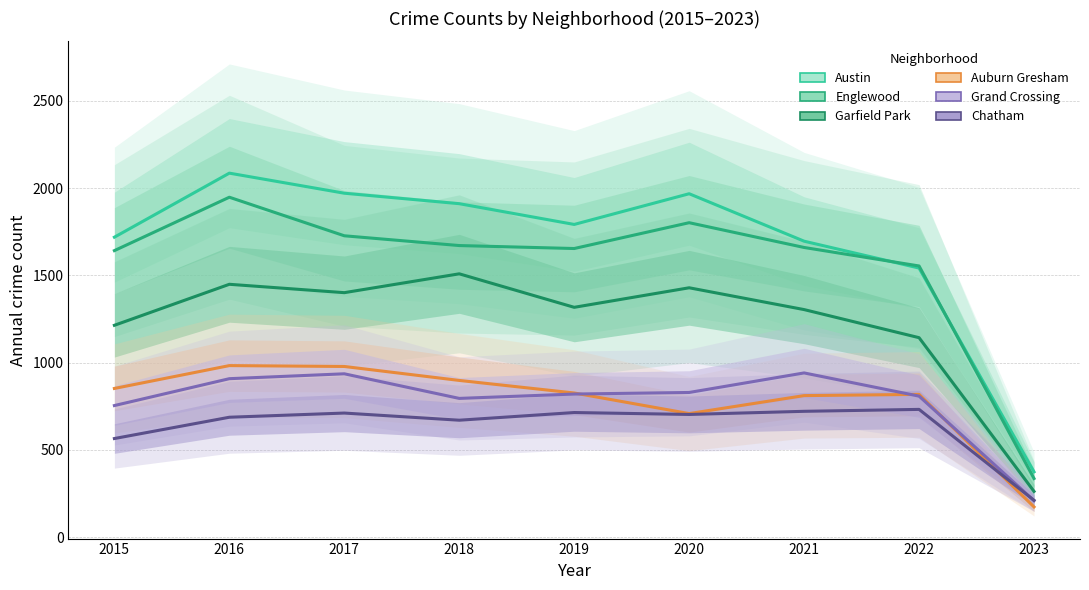

How many intersections are there between Auburn Gresham and Chatham?

1